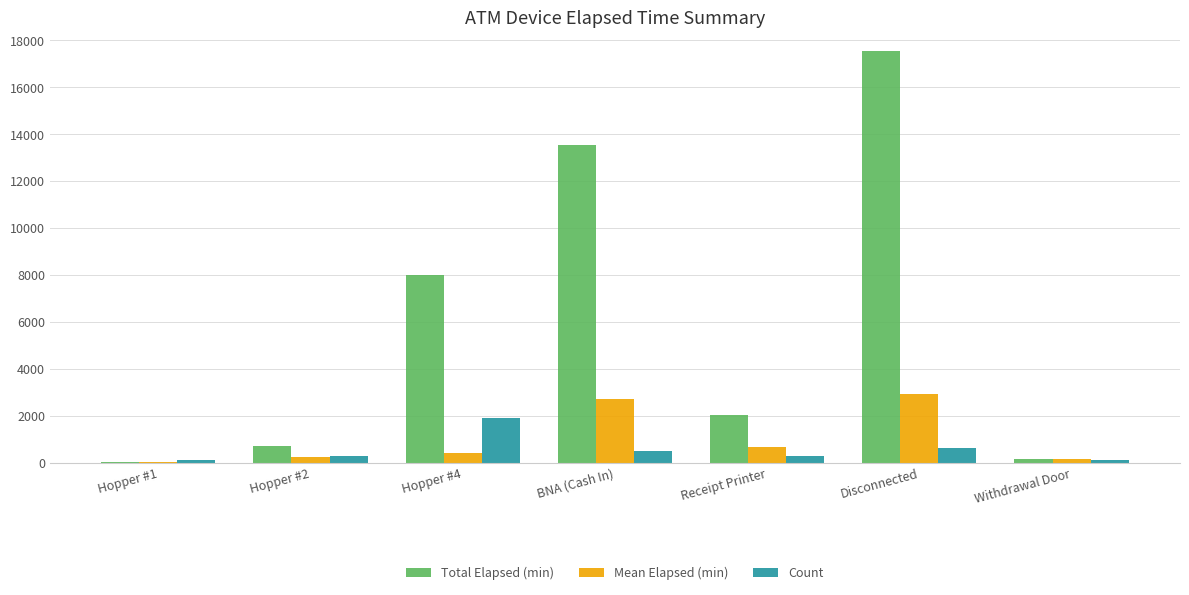

Is it true that Total Elapsed (min) equals 23062.7 at Disconnected?

False